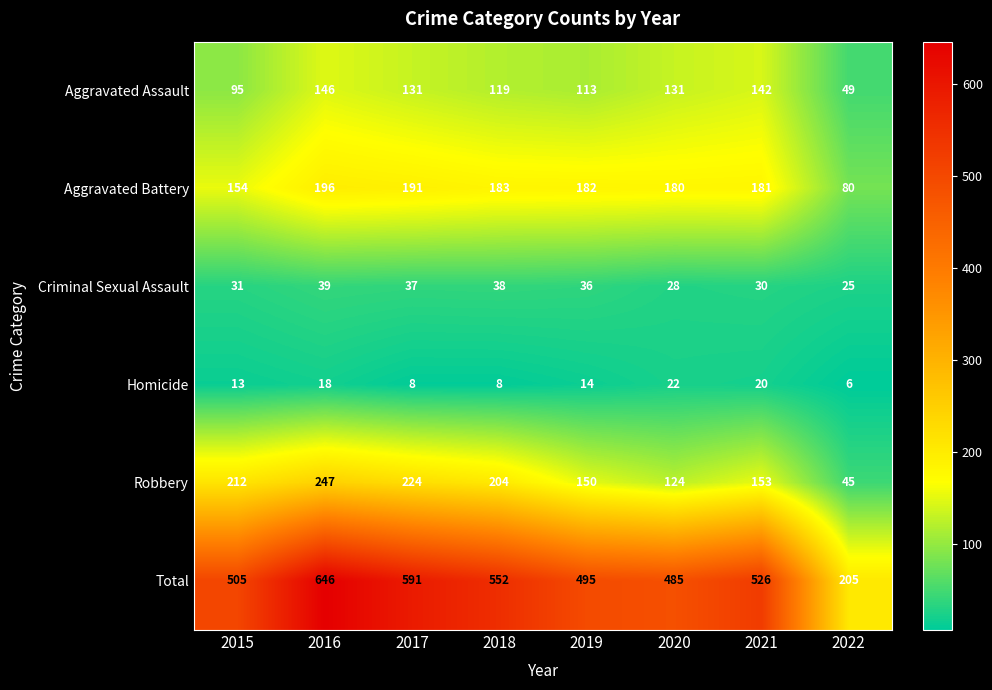

Where does the Robbery series first go above 204?

2015